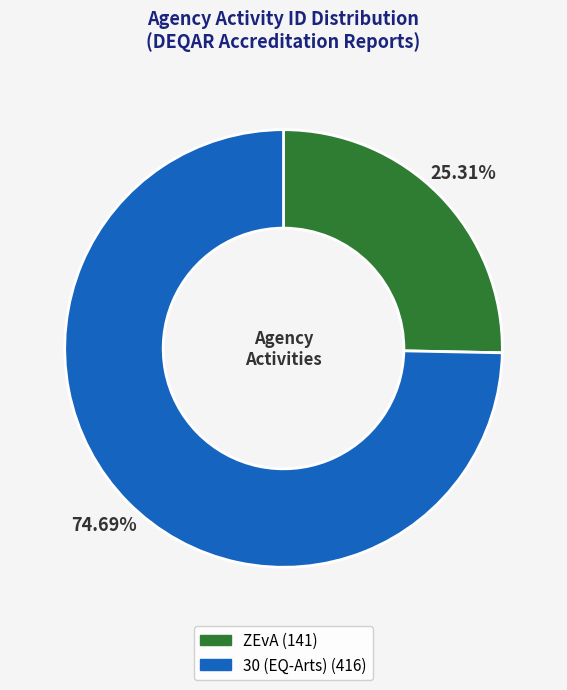

What is the ratio of the value at 30 (EQ-Arts) to the value at ZEvA?

3.0